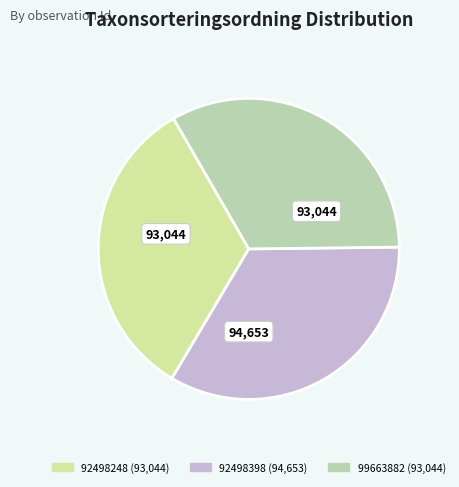

Count the number of slices in the pie.

3